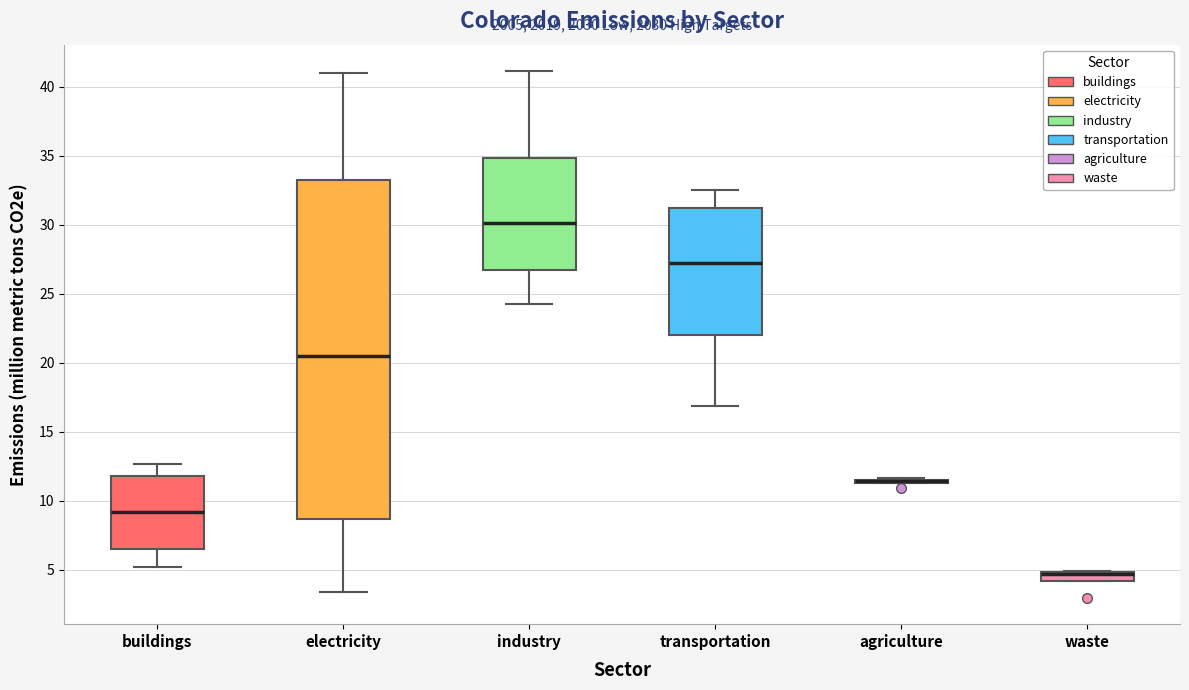

Where is the upper edge of the box for waste on the y-axis? The values are not printed on the chart, so give them approximately, as read against the axis.

5.0